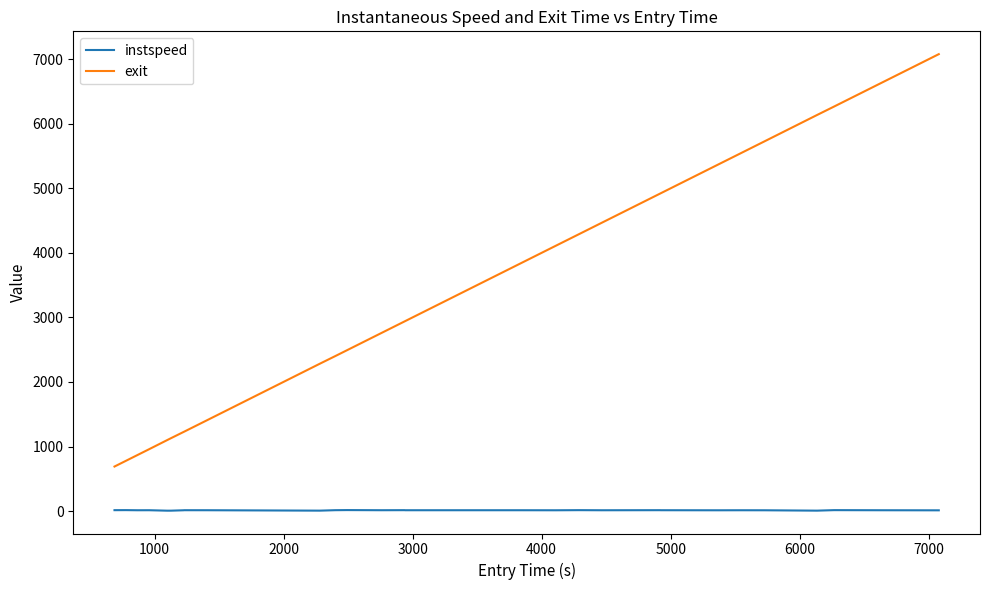

Count the number of data series in this chart.

2